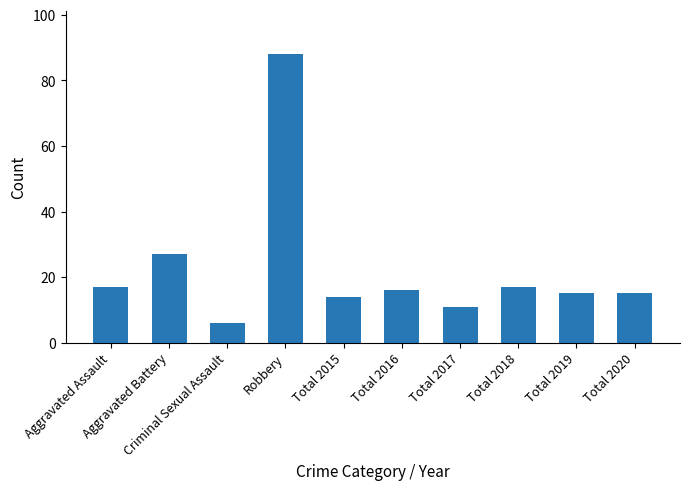

Which category has the highest value across all series?

Robbery